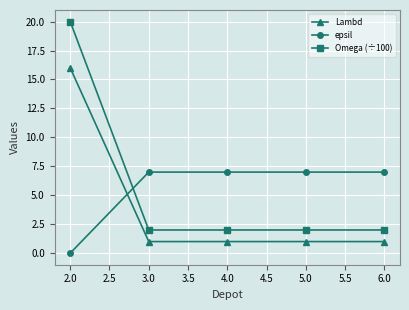

Is it true that Omega (÷100) equals 2 at 4.0?

True